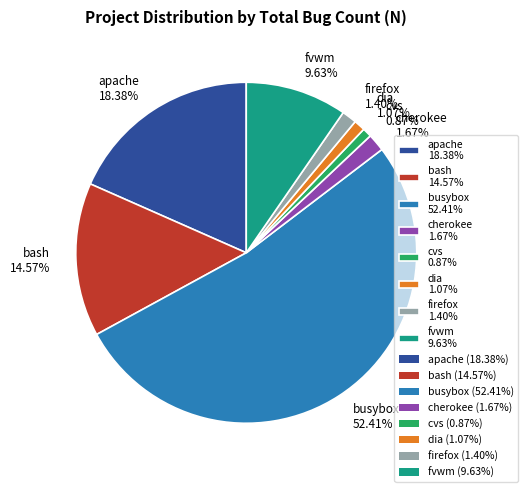

Is the sum of firefox 1.40% and cvs 0.87% greater than half?

No